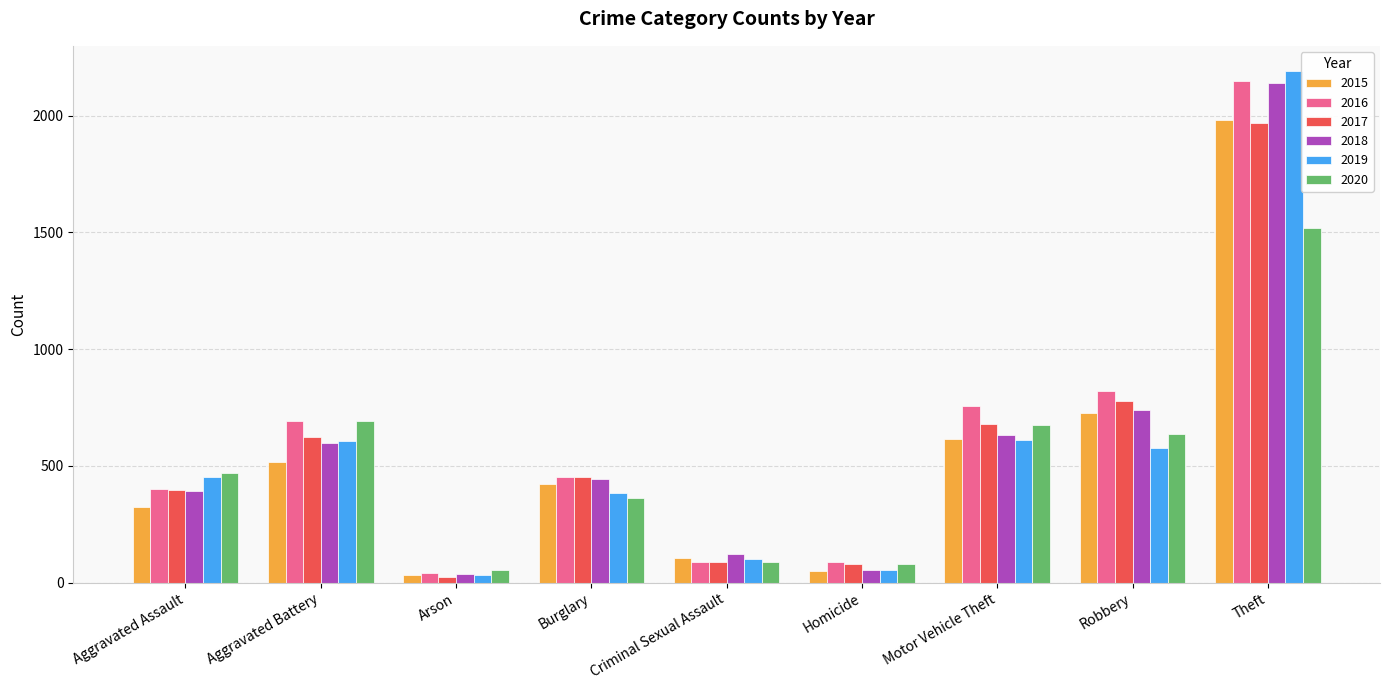

What is the sum of all 2019 values?

5008